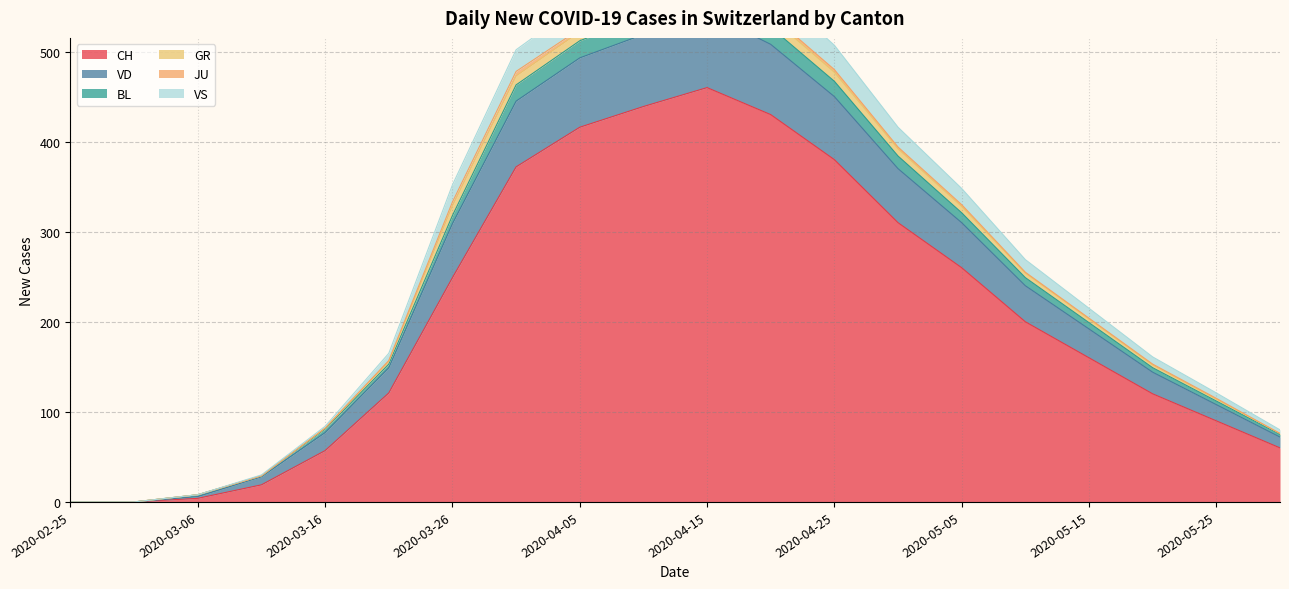

Where is CH nearest to the value 230?

2020-03-26